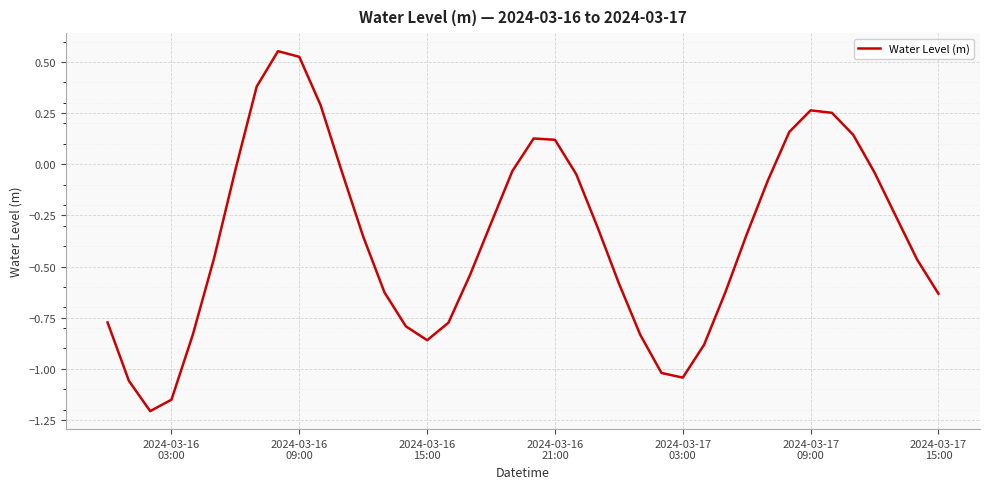

What is the difference between the maximum and minimum values?

1.8